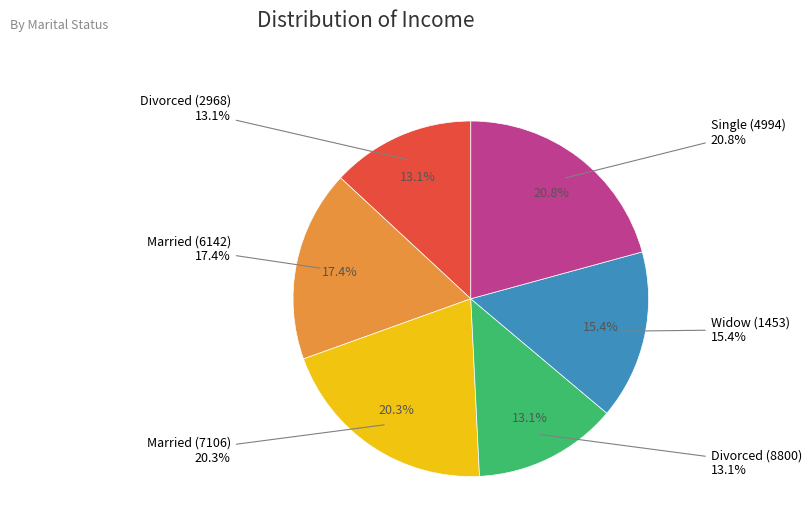

To the nearest percent, what is the combined percentage of Divorced (2968) and Married (6142)?

30%